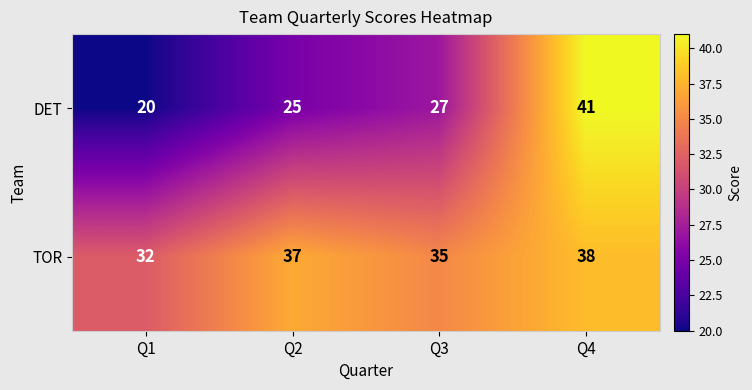

What is the total value across all series at Q1?

52